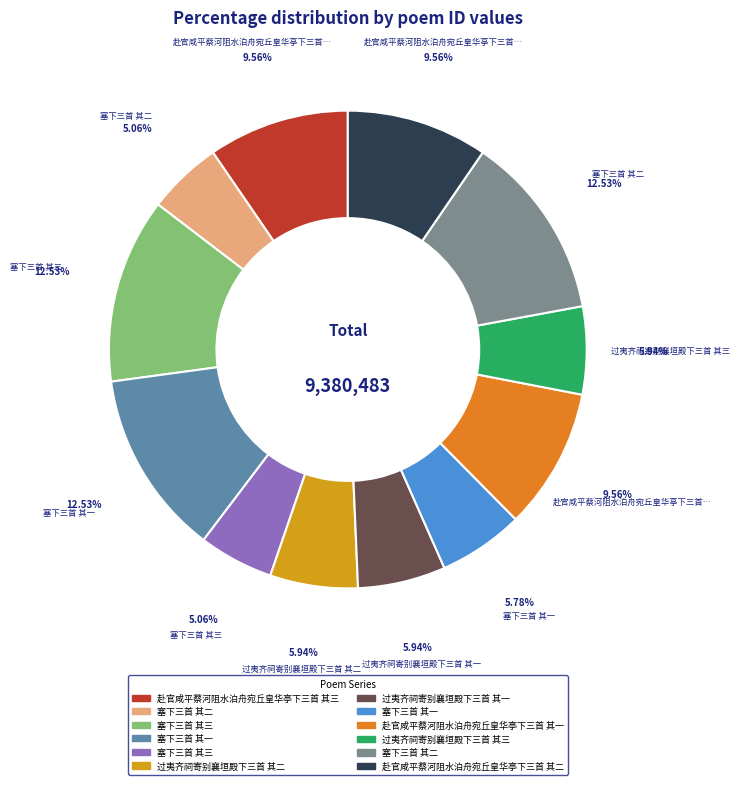

Is there any slice that represents more than half of the pie?

No